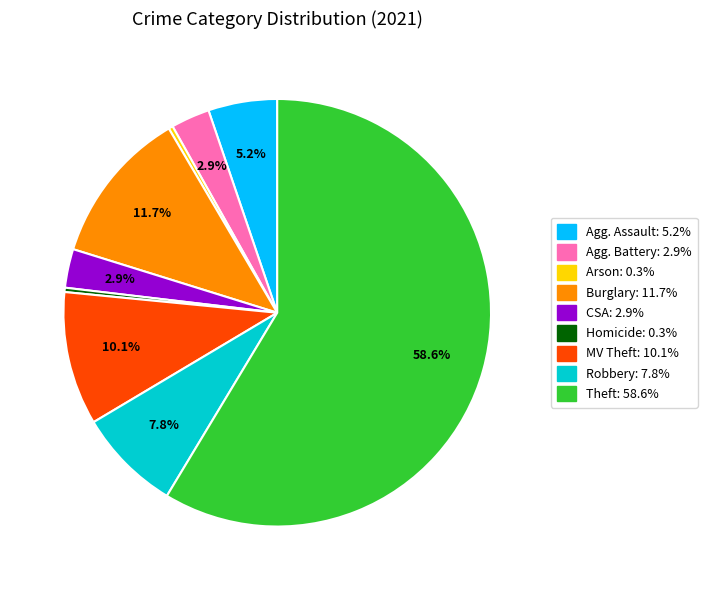

Is Agg. Assault: 5.2% the majority of the pie?

No